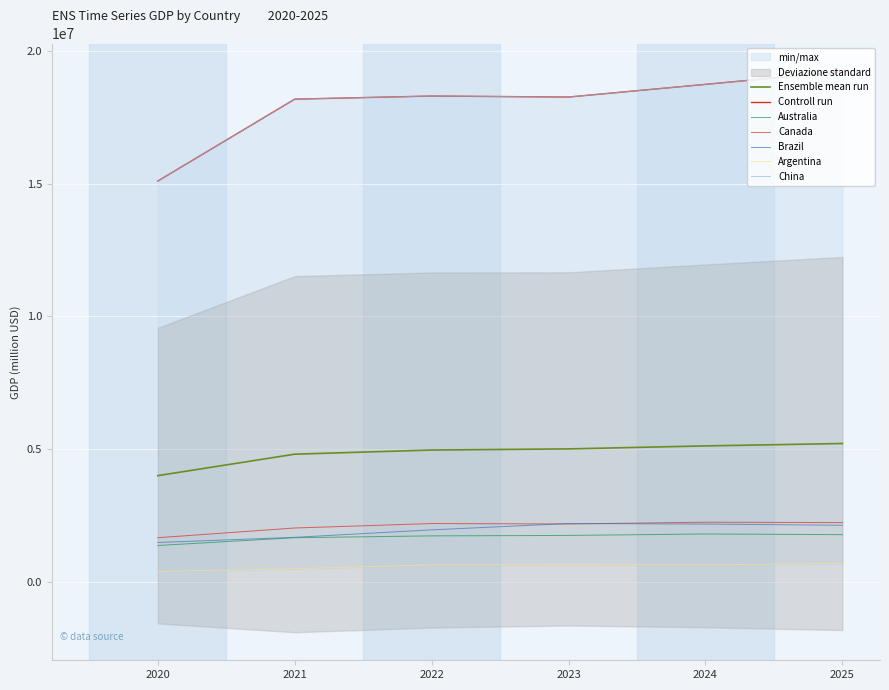

What is the value of the Brazil point at the 5th from the left?

2171337